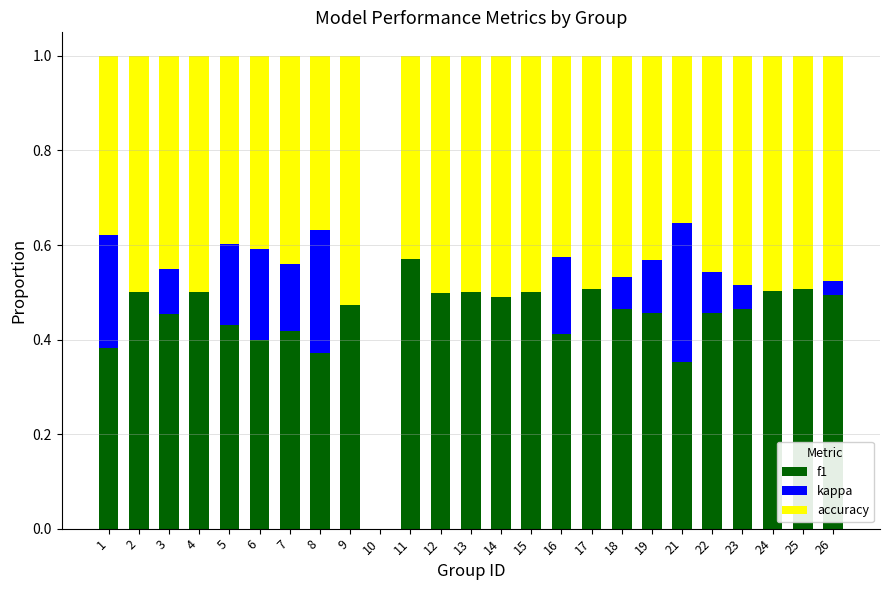

What is the total value across all series at 22?

1.0